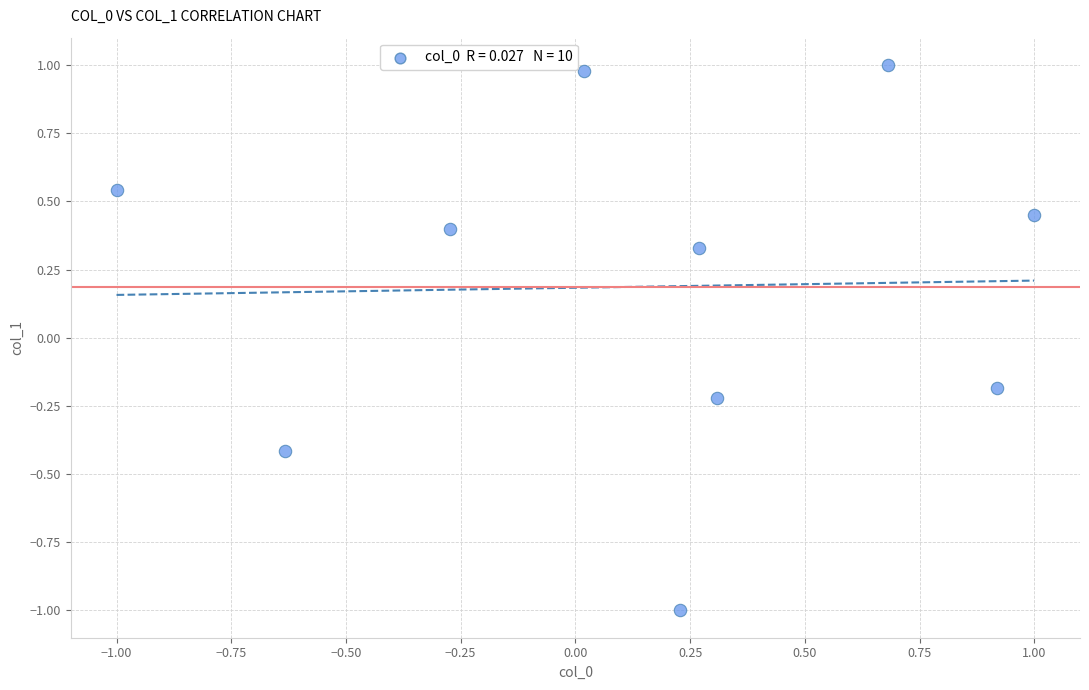

What is the range of Y values (max minus min)?

2.0